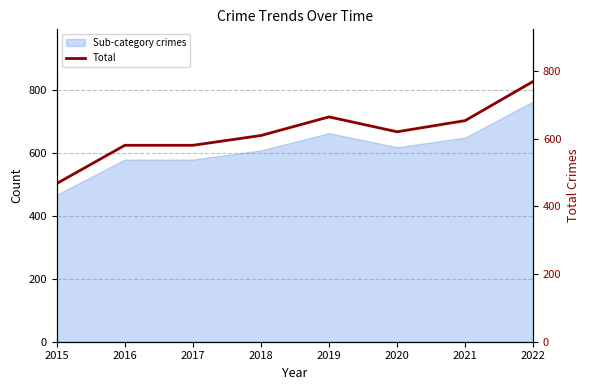

What is the sum of the values at 2020 and 2018?

1231